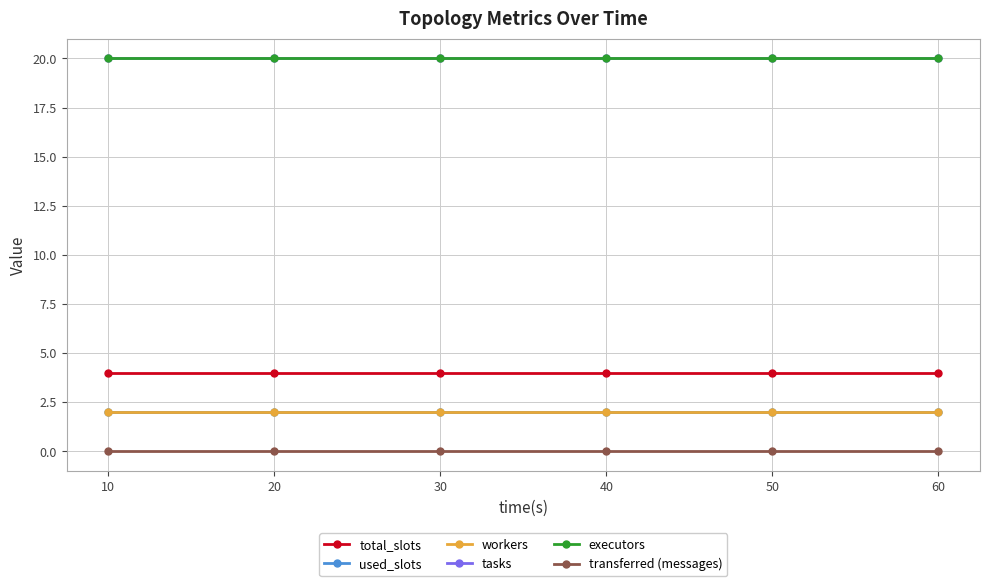

At how many categories does at least one series exceed 6?

6